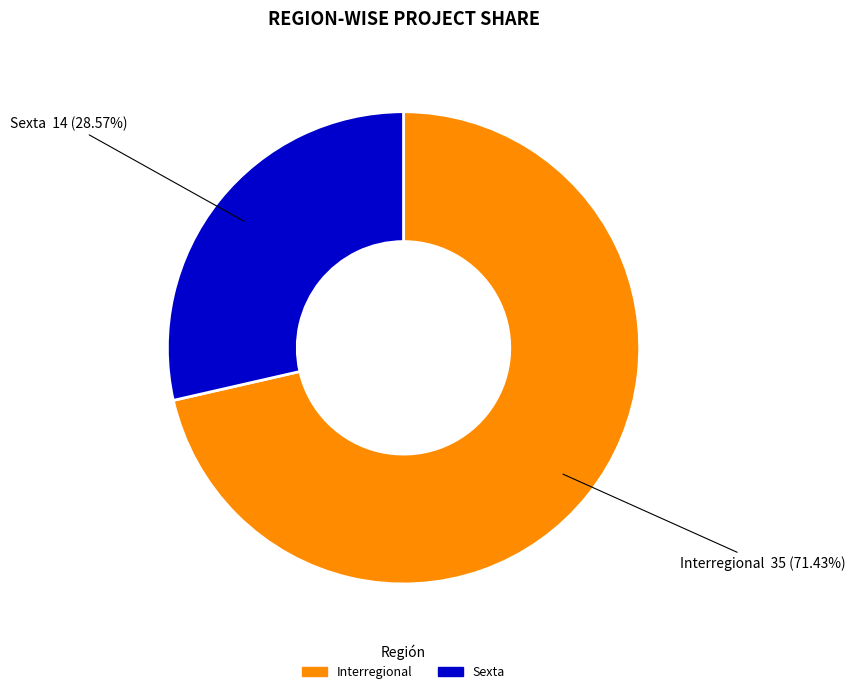

To the nearest percent, what percentage of the pie is Sexta?

29%